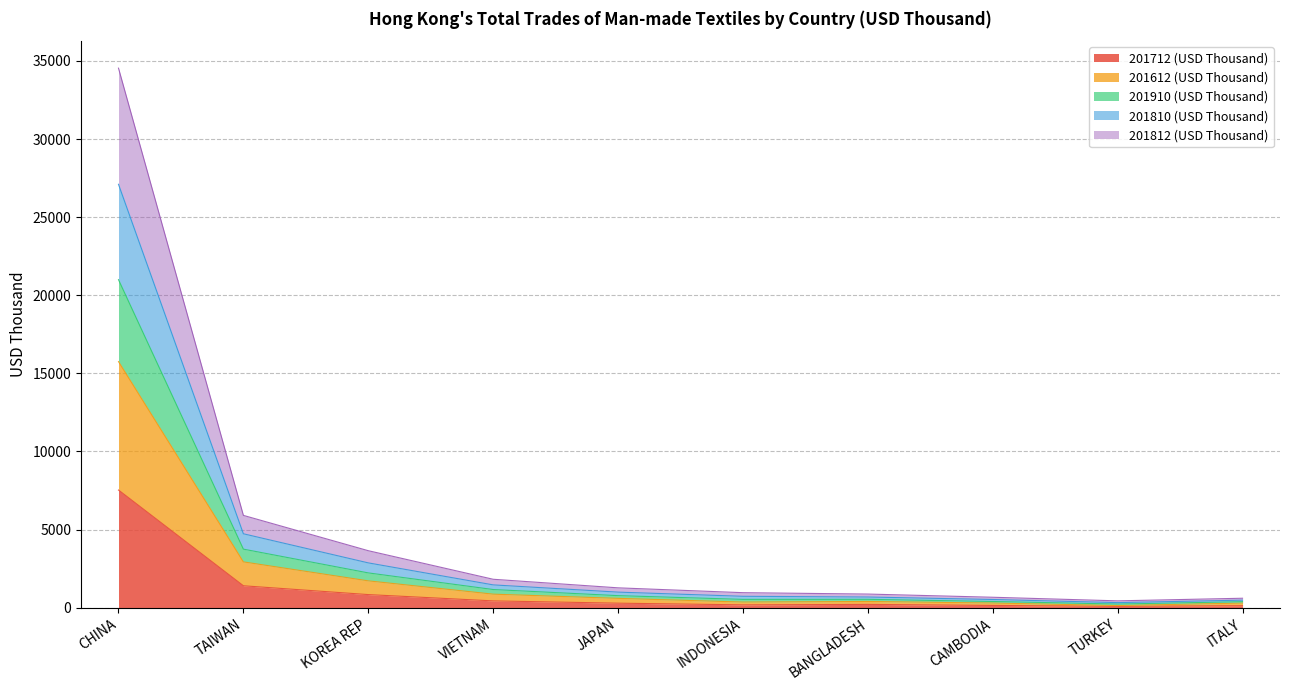

Where is the first local minimum for 201612 (USD Thousand)?

INDONESIA